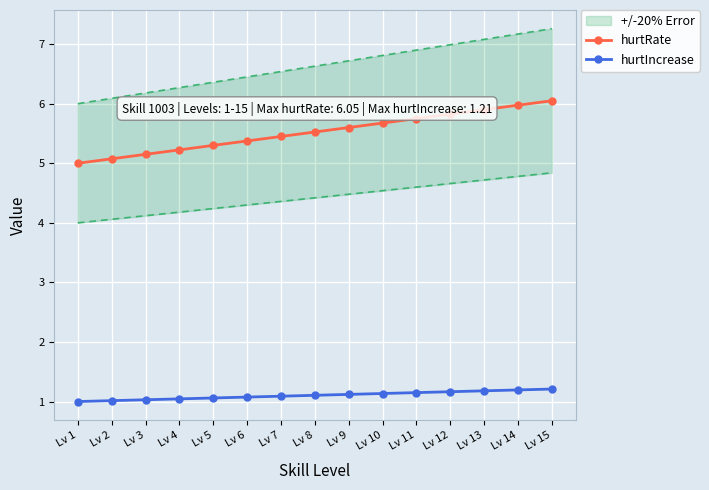

What is the lowest value of the hurtIncrease series?

1.0